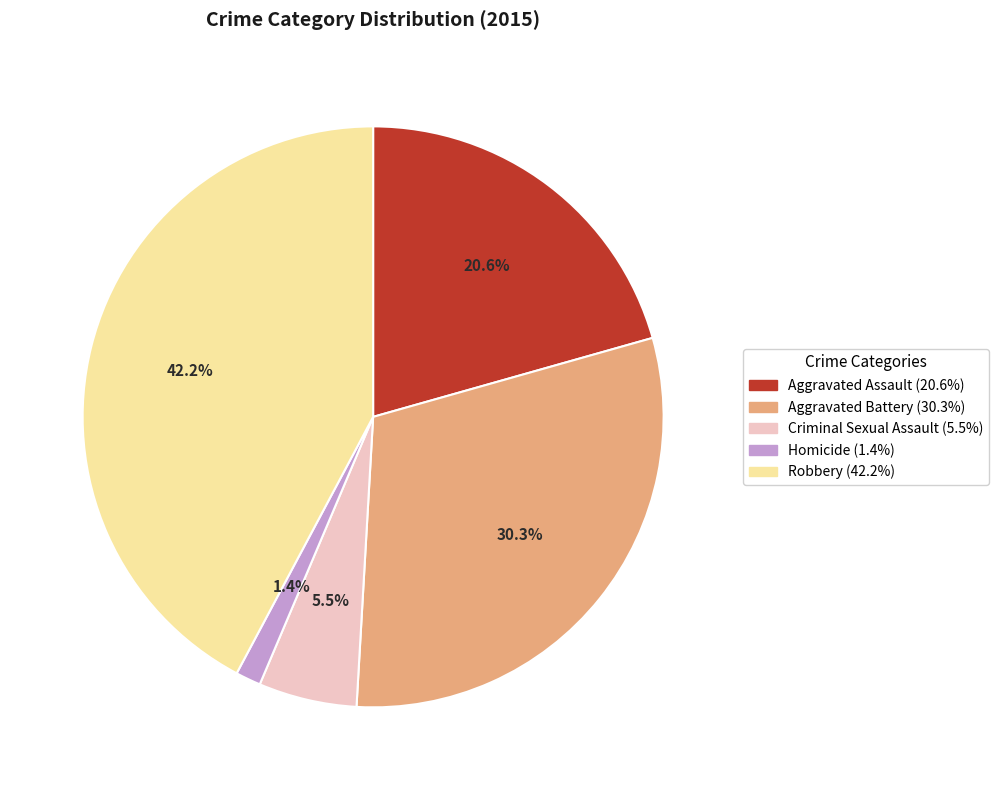

Count the number of slices in the pie.

5